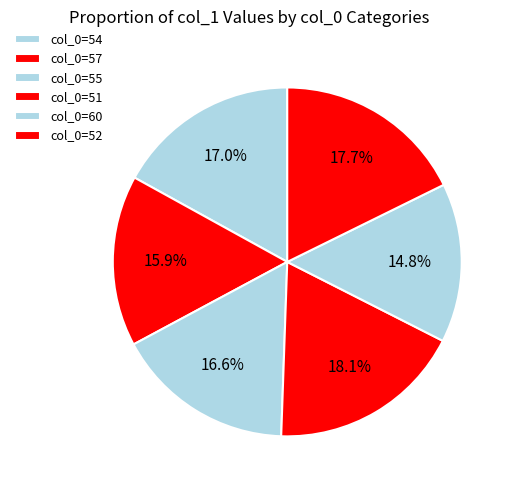

What is the largest slice in the pie chart?

51